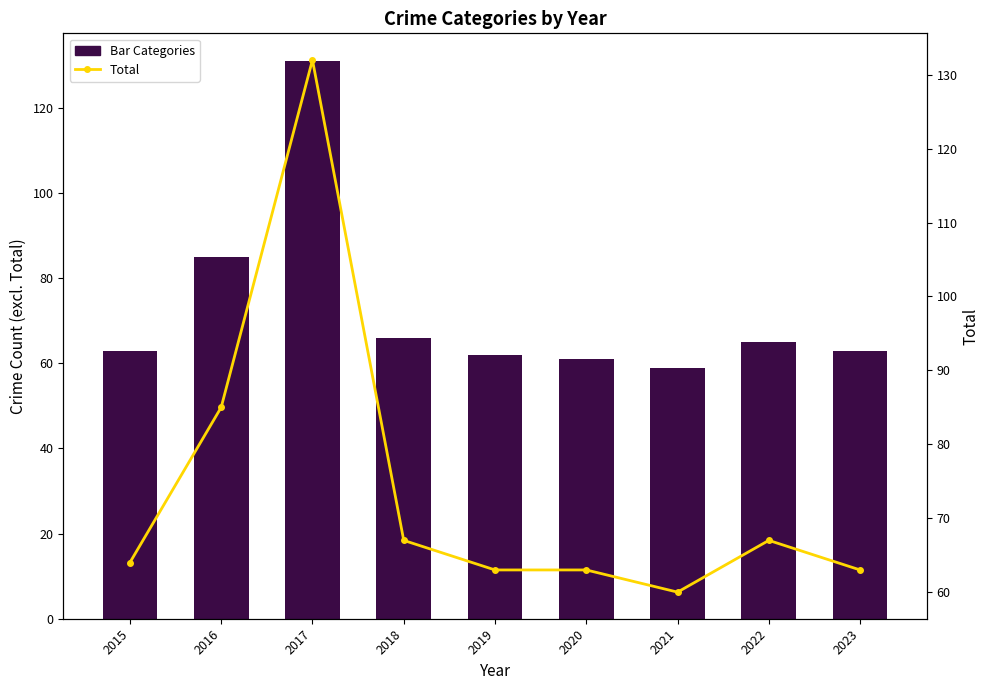

The Total series shows 63 at 2023. True or false?

True